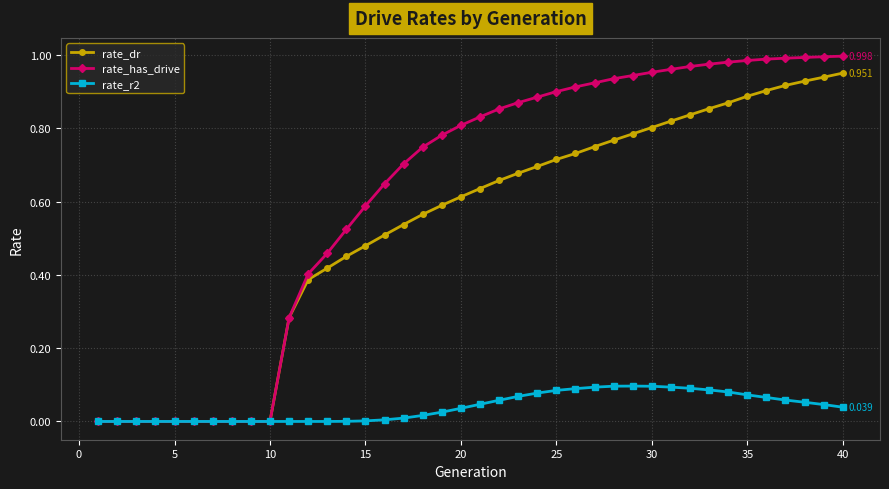

What are all the series names shown in the legend?

rate_dr, rate_has_drive, rate_r2